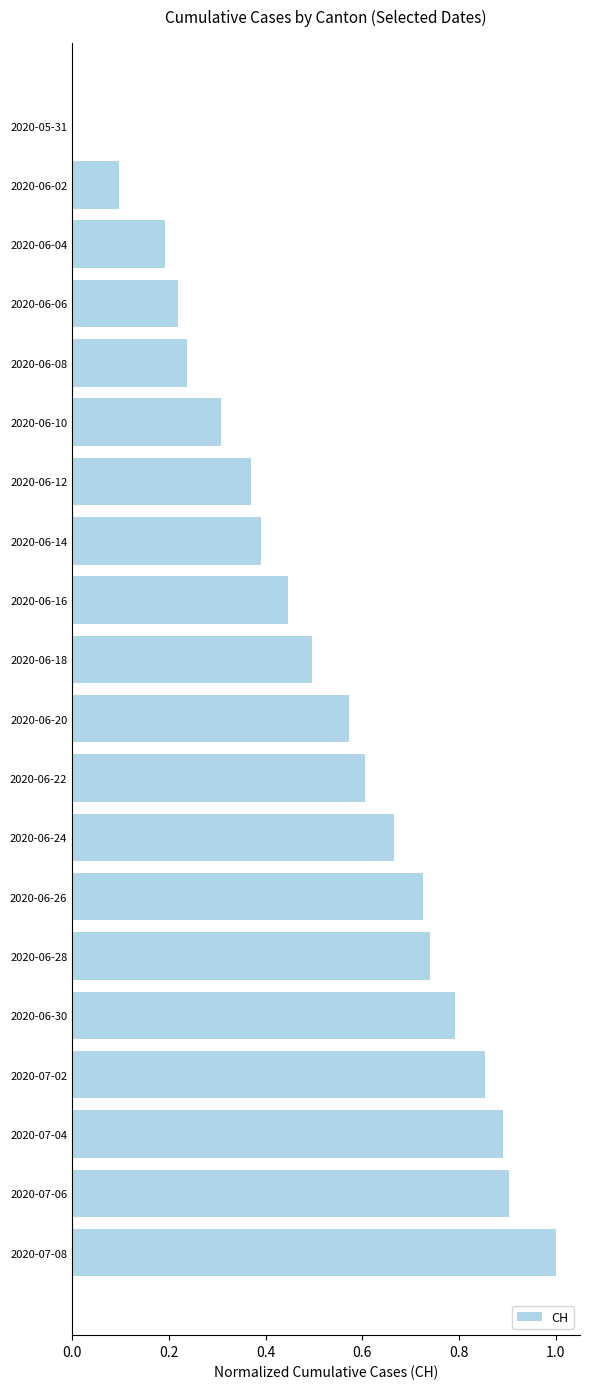

The value at 2020-06-16 is 0.7. True or false?

False